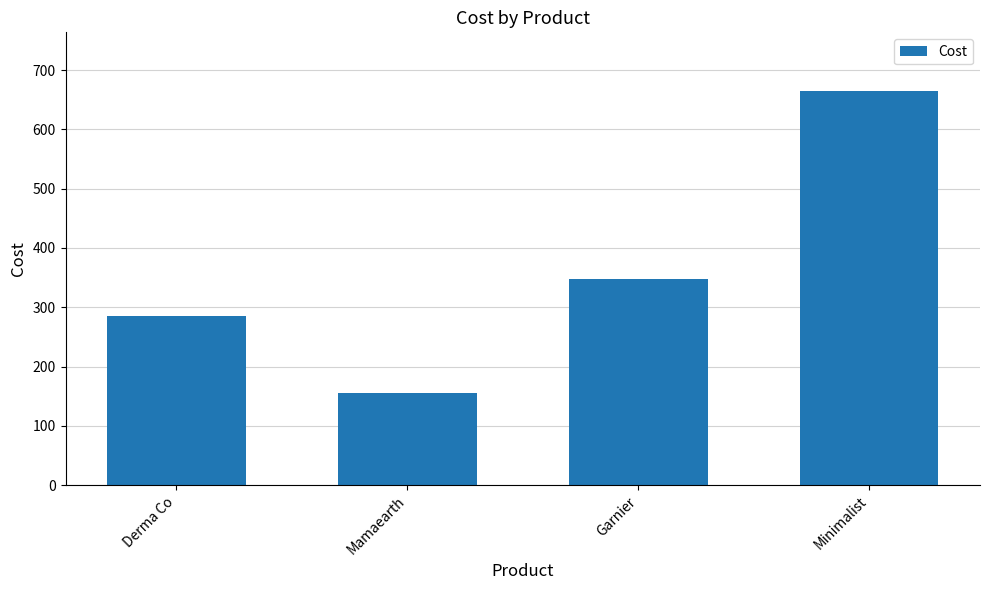

What is the change in value from Mamaearth to Garnier?

+191